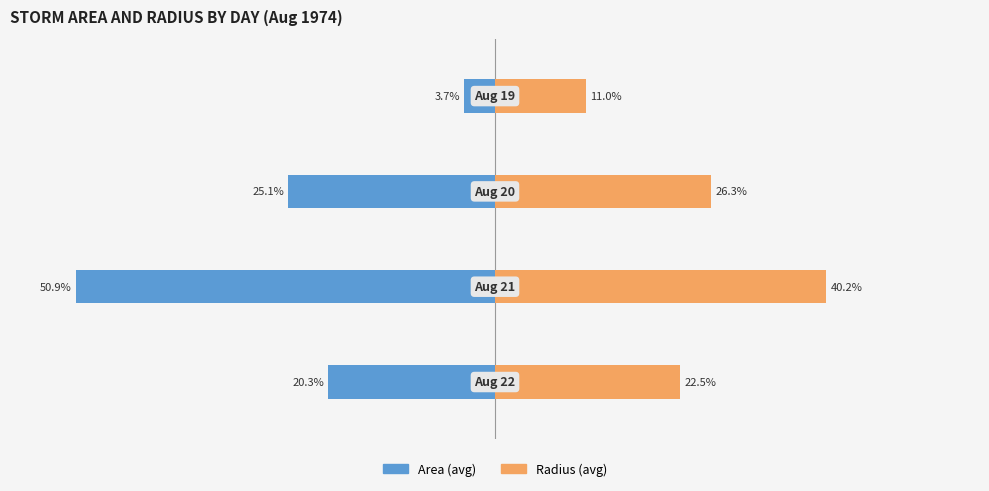

What value does the Radius (avg) series have at 1?

26.3